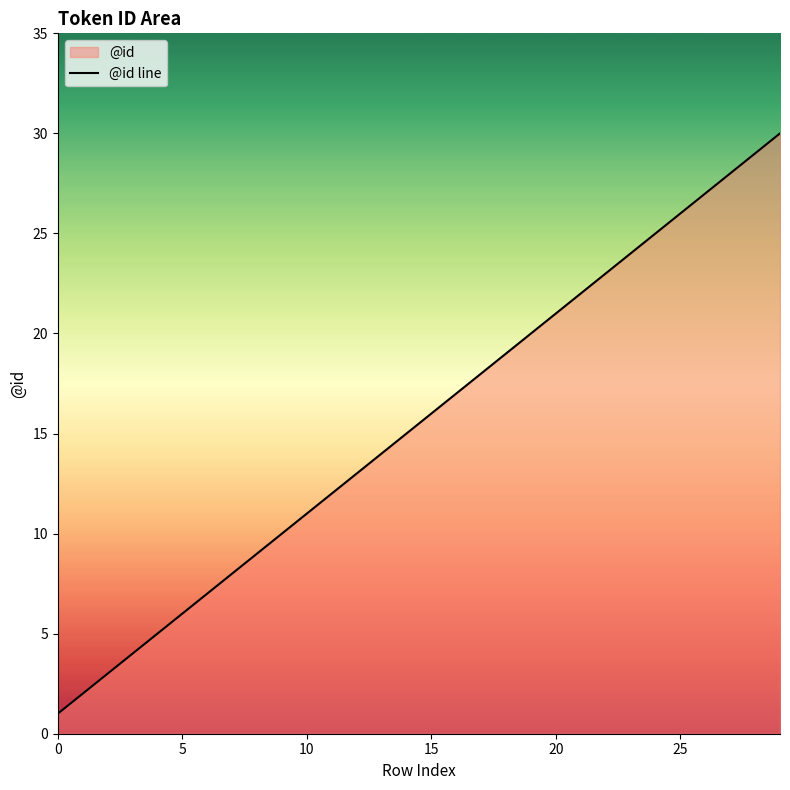

What is the maximum value shown in the chart?

30